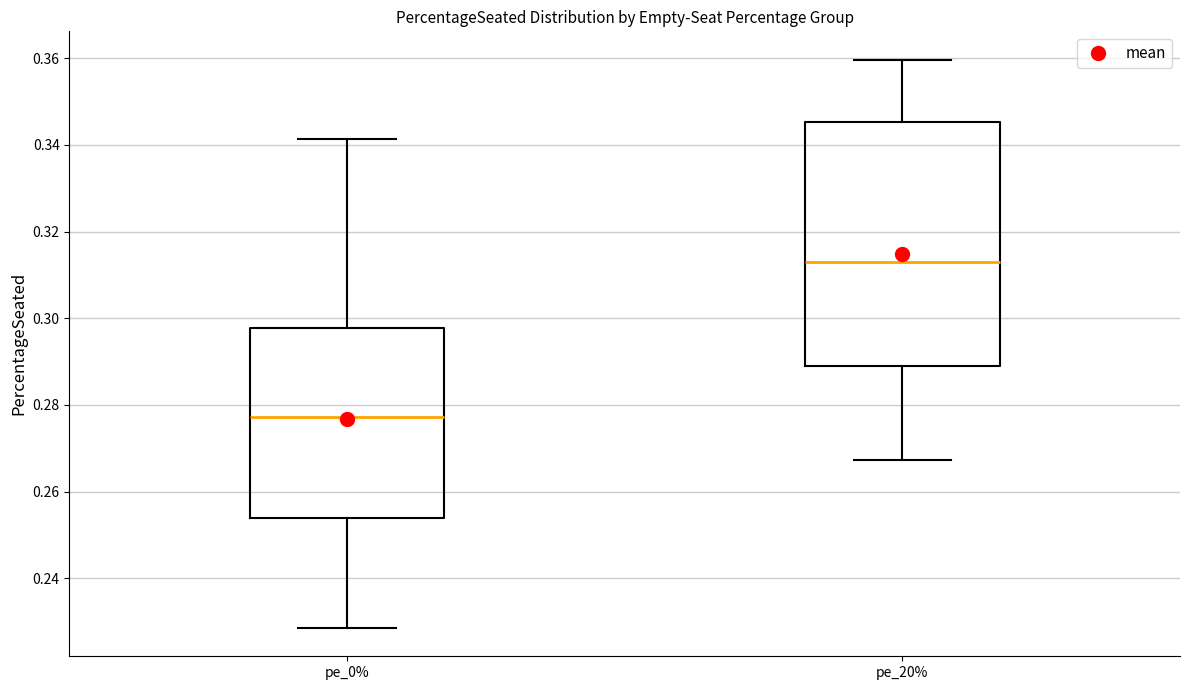

Which box is the tallest, from its lower edge to its upper edge?

pe_20%